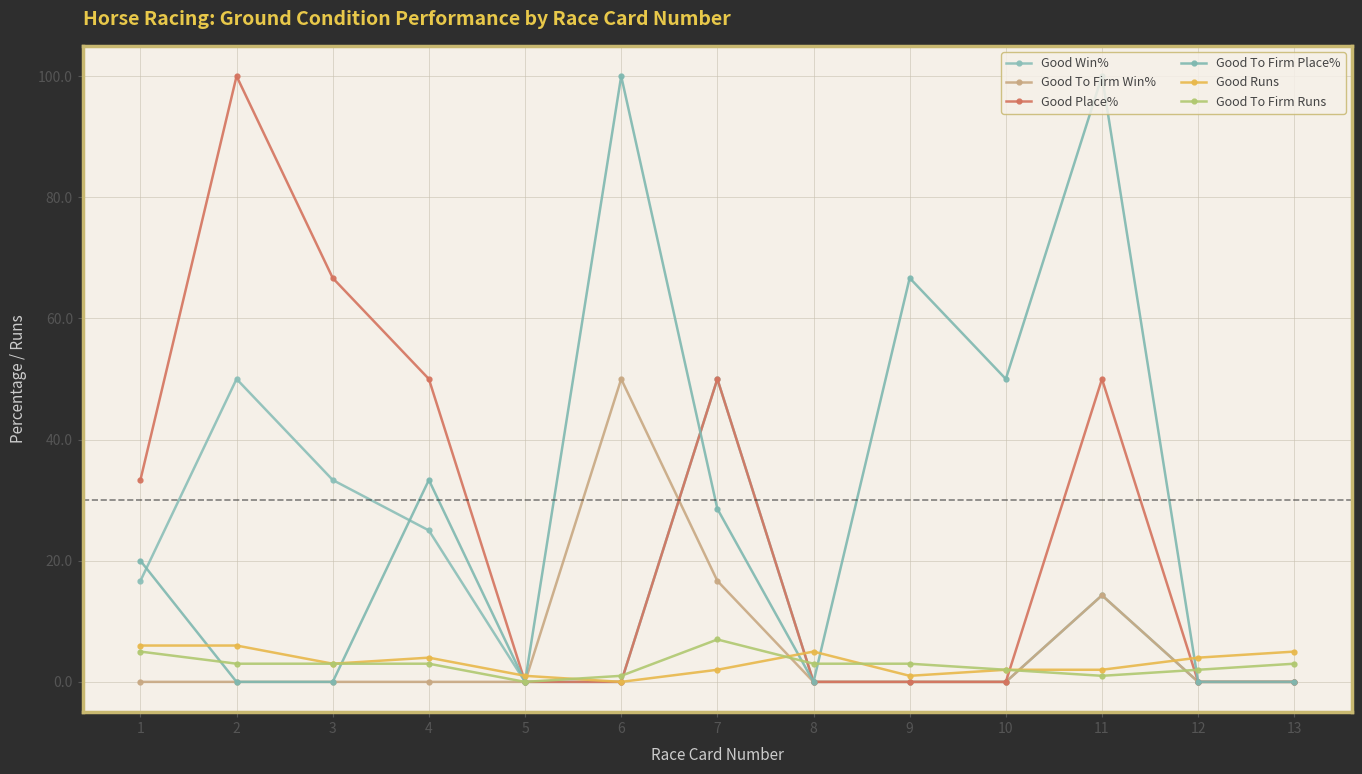

What is the maximum value for Good To Firm Win%?

50.0